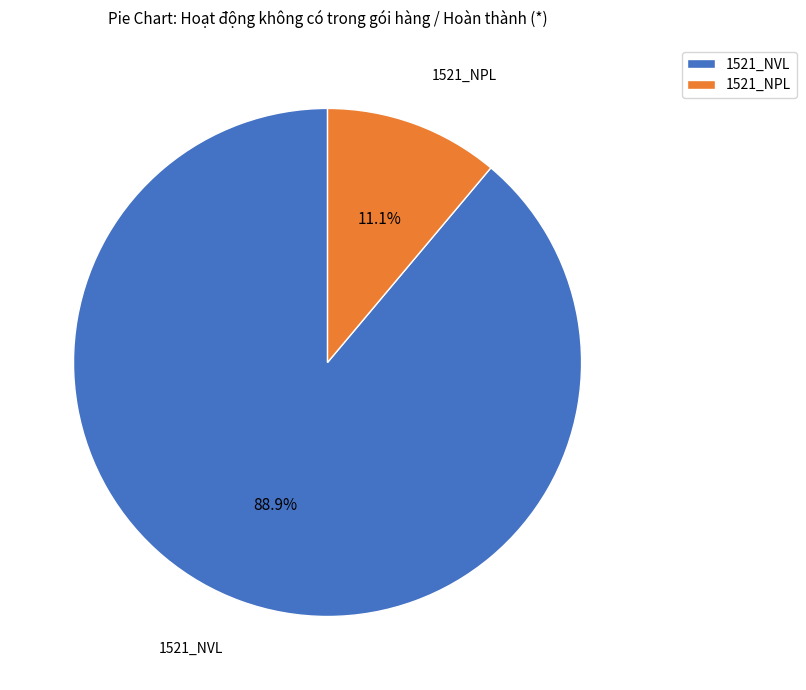

Which has a higher value, 1521_NVL or 1521_NPL?

1521_NVL